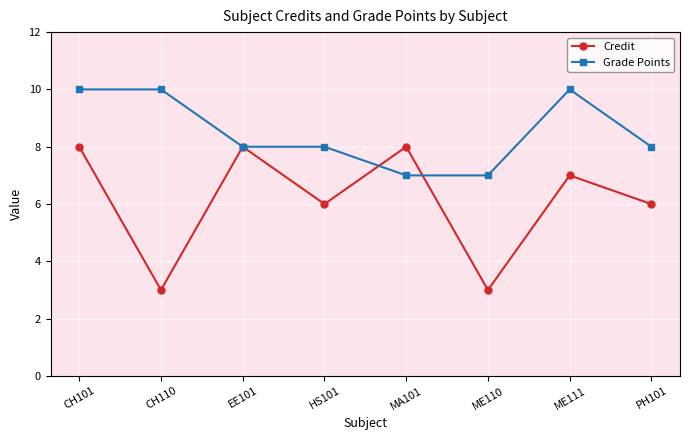

At how many categories does at least one series exceed 3?

8